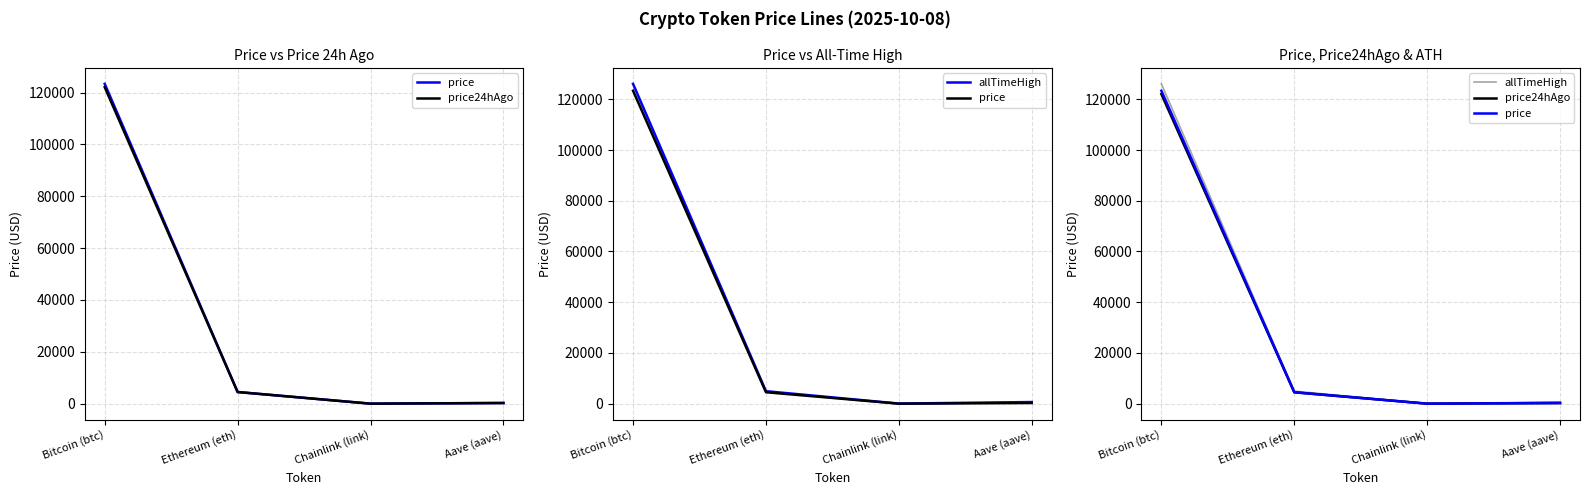

The value of price at Chainlink (link) is 22.6. True or false?

True